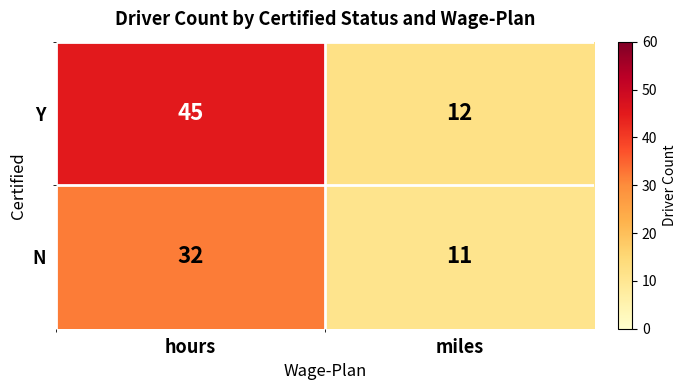

At which category is the sum across all series the highest?

hours